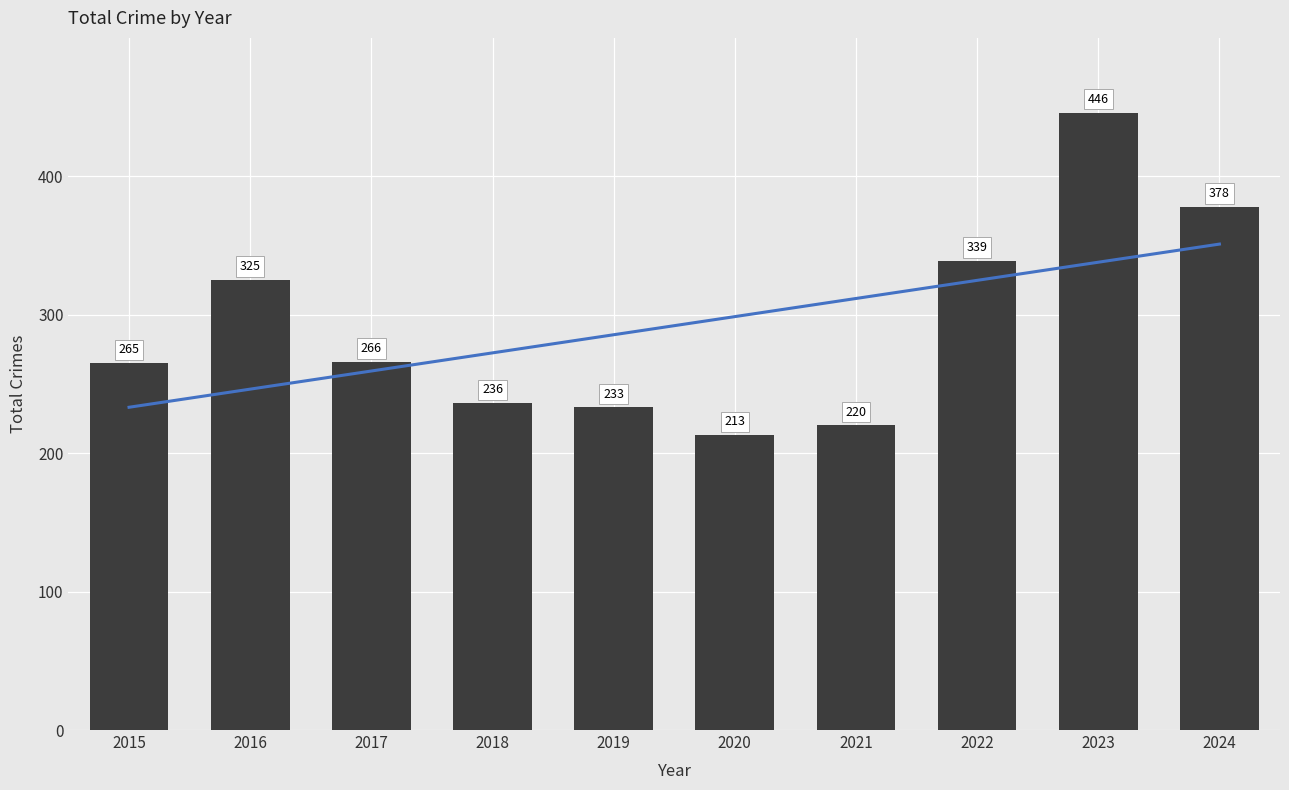

What is the change in value from 2017 to 2018?

-30